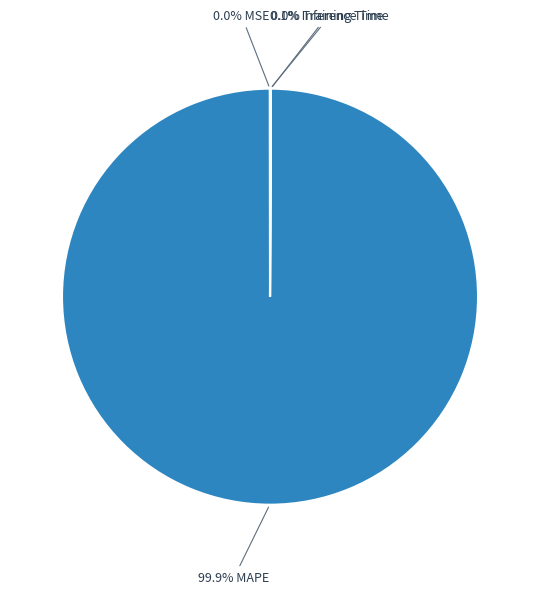

How many slices are in this pie chart?

4